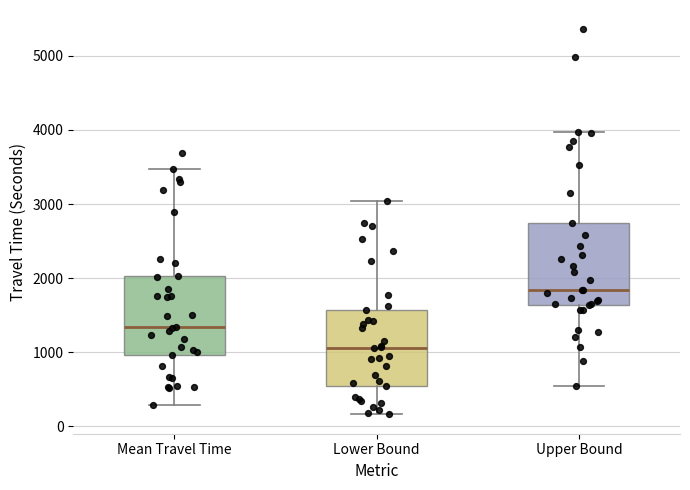

Which box has the lowest median line?

Lower Bound